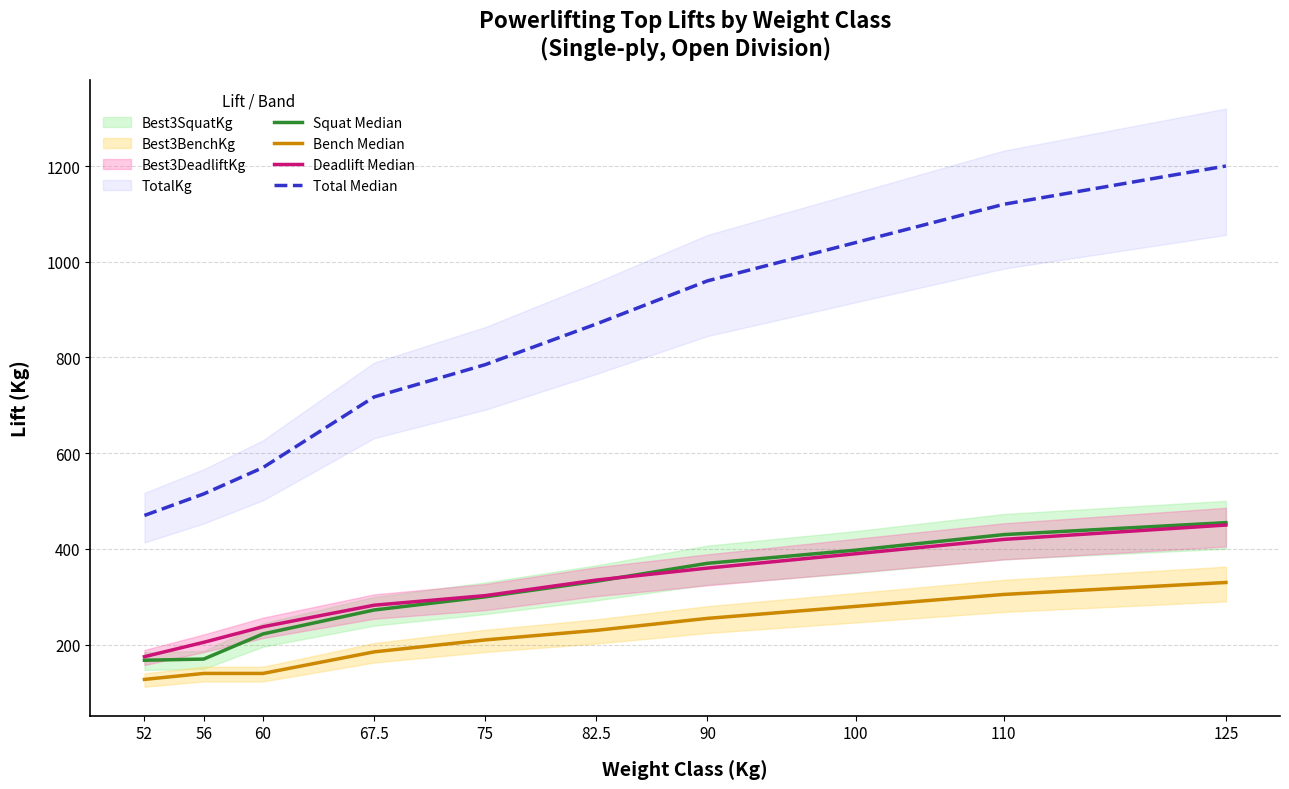

Reading left to right, transcribe all the data shown in this chart.

Squat Median: 52=167.5	56=170.0	60=222.5	67.5=272.5	75=300.0	82.5=332.5	90=370.0	100=397.5	110=430.0	125=455.0
Bench Median: 52=127.5	56=140.0	60=140.0	67.5=185.0	75=210.0	82.5=230.0	90=255.0	100=280.0	110=305.0	125=330.0
Deadlift Median: 52=175.0	56=205.0	60=237.5	67.5=282.5	75=302.5	82.5=335.0	90=360.0	100=390.0	110=420.0	125=450.0
Total Median: 52=470.0	56=515.0	60=570.0	67.5=717.5	75=785.0	82.5=870.0	90=960.0	100=1040.0	110=1120.0	125=1200.0